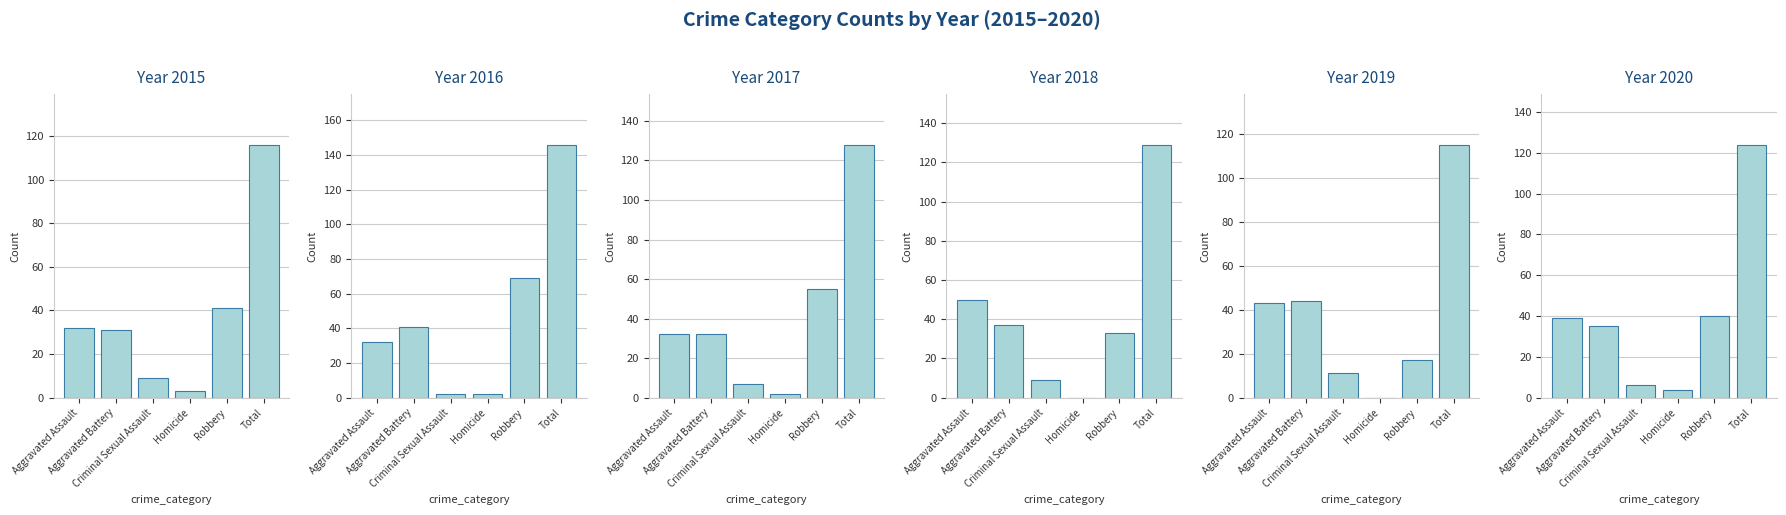

How many bars are there in total?

36